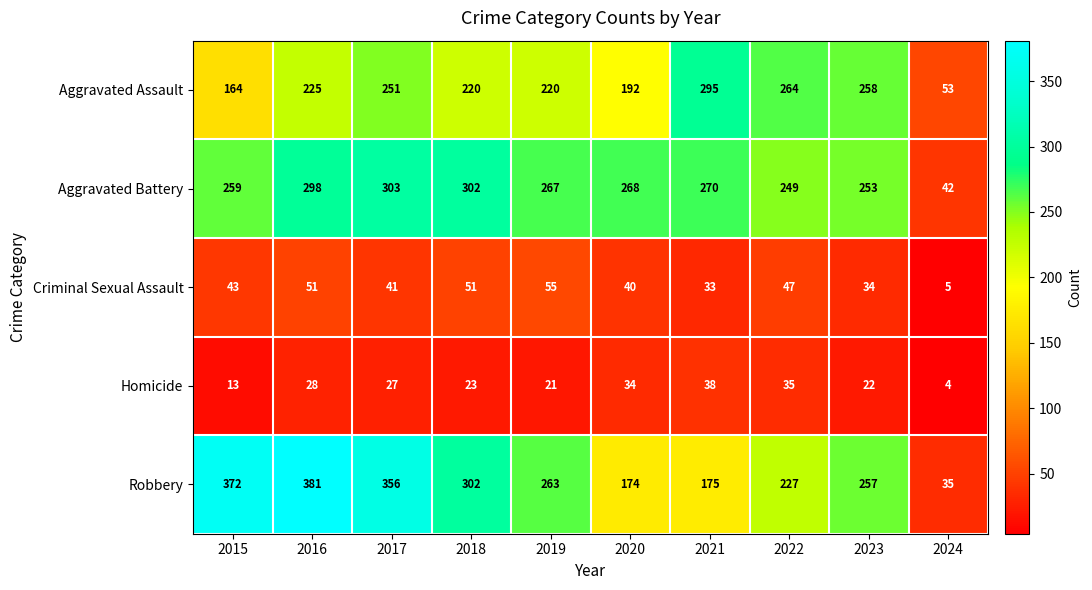

What is the maximum value shown in the chart?

381